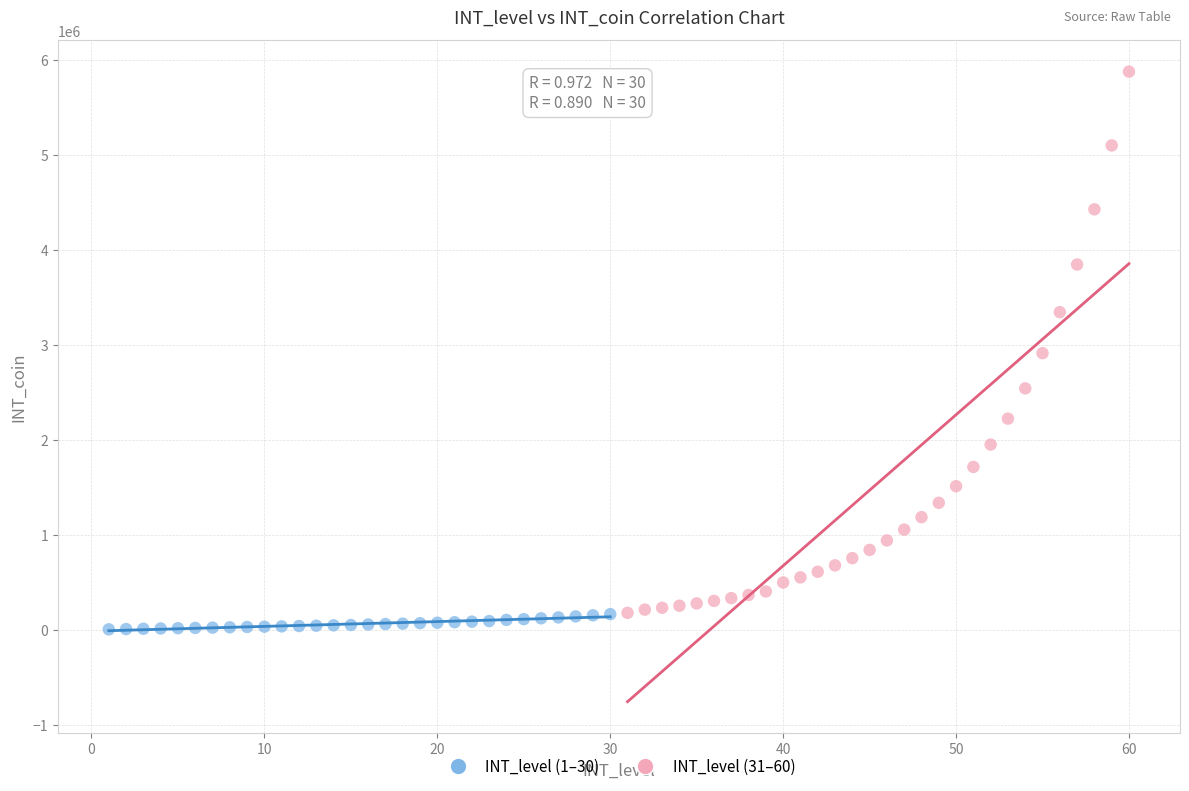

Which series has the largest Y range (max minus min)?

INT_level (31–60)